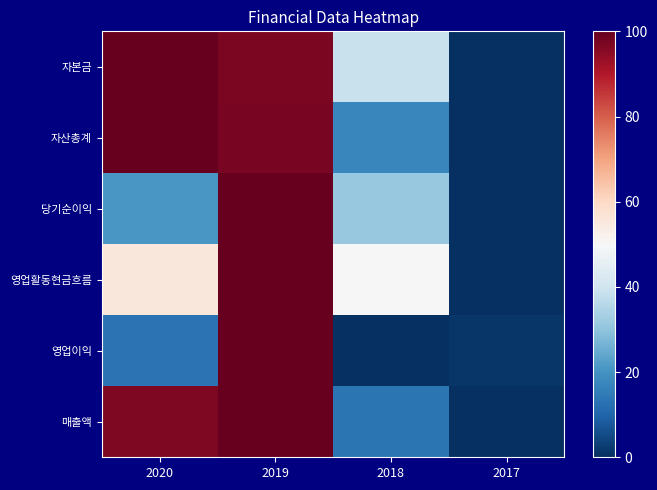

Which series has the largest range (max minus min)?

자본금